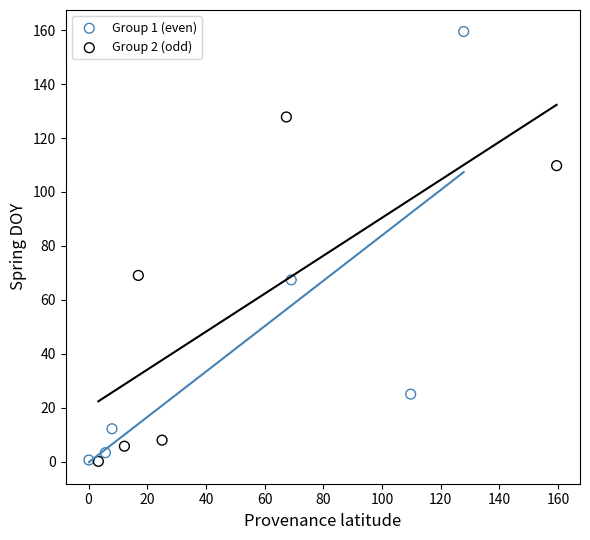

Which series has the largest Y range (max minus min)?

Group 1 (even)